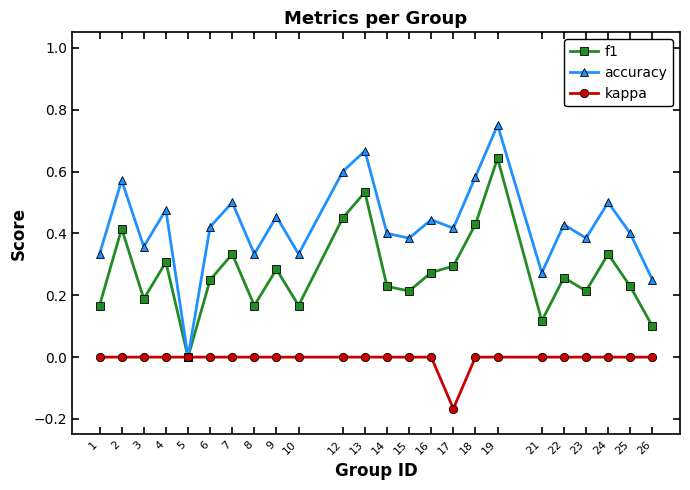

Where is the first local maximum for f1?

2